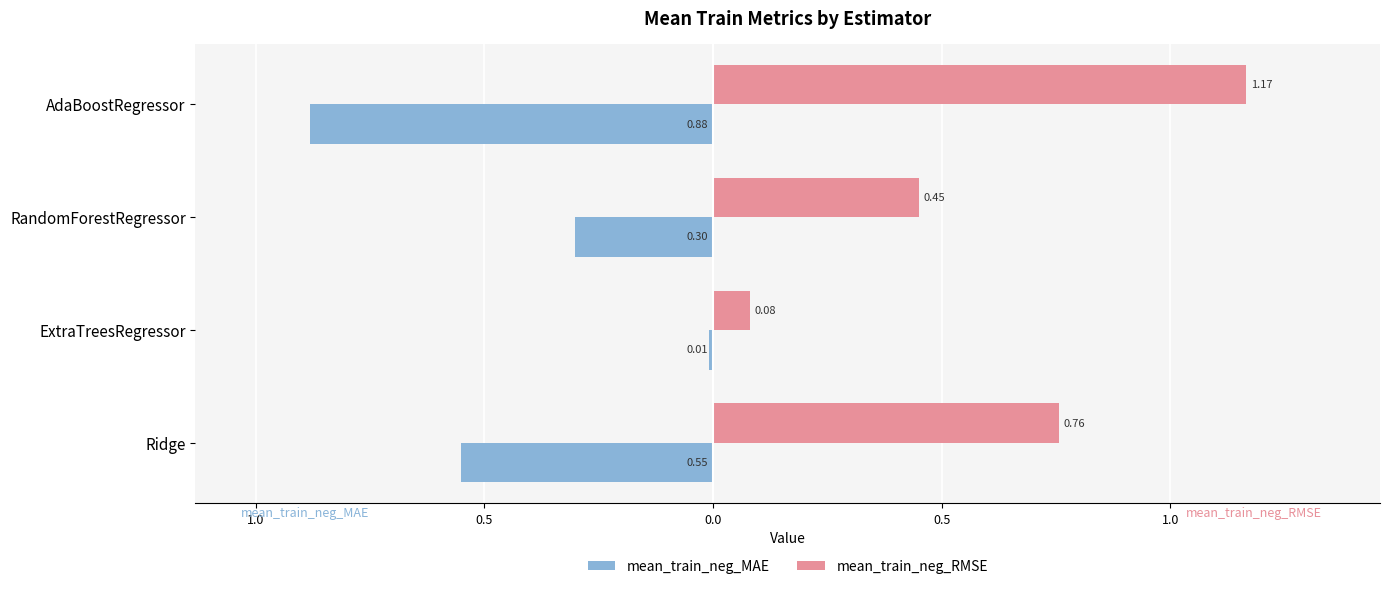

What is the smallest value displayed?

-0.9